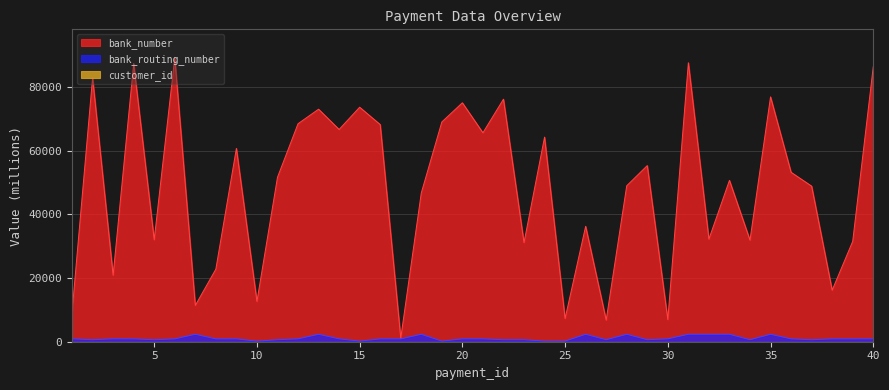

Which series has the largest range (max minus min)?

bank_number